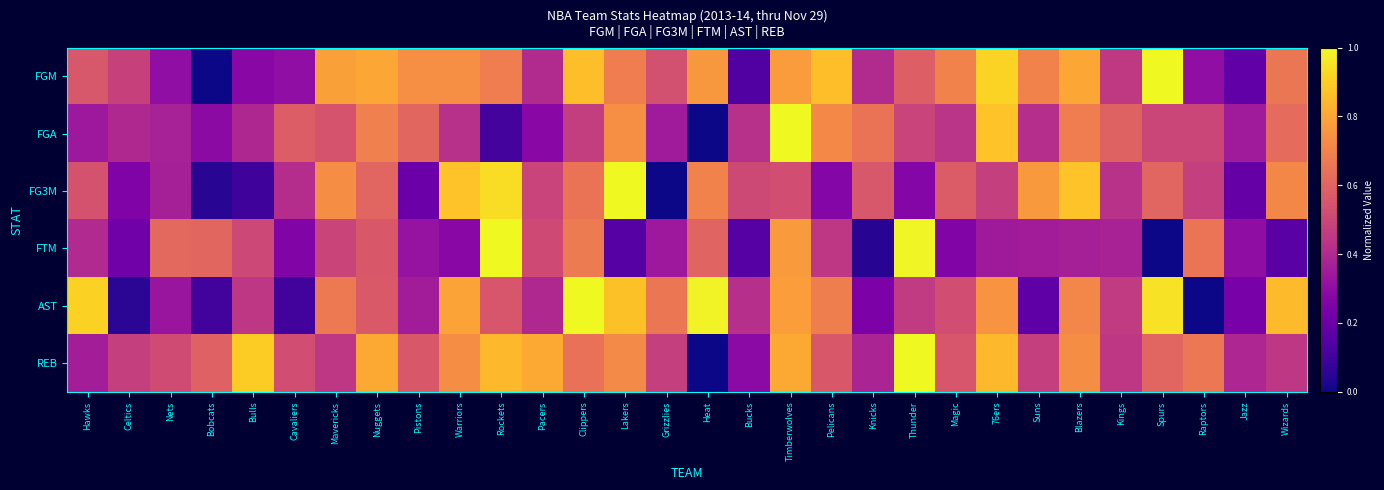

Count the number of categories in the chart.

30